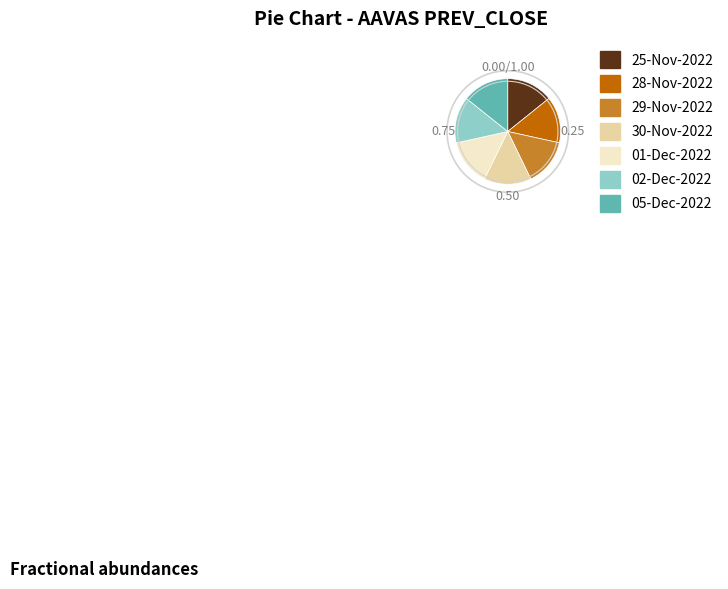

Does 28-Nov-2022 represent more than half of the total?

No